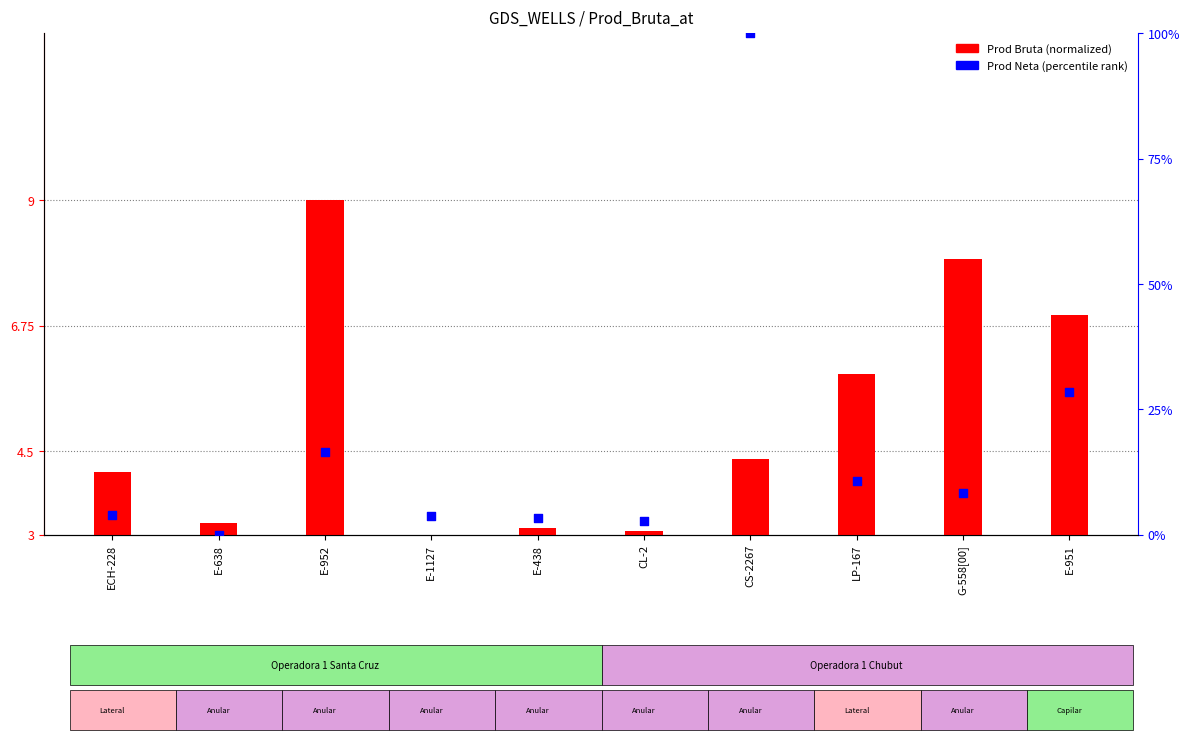

Which series has the widest spread of Y values?

Prod Neta (percentile)